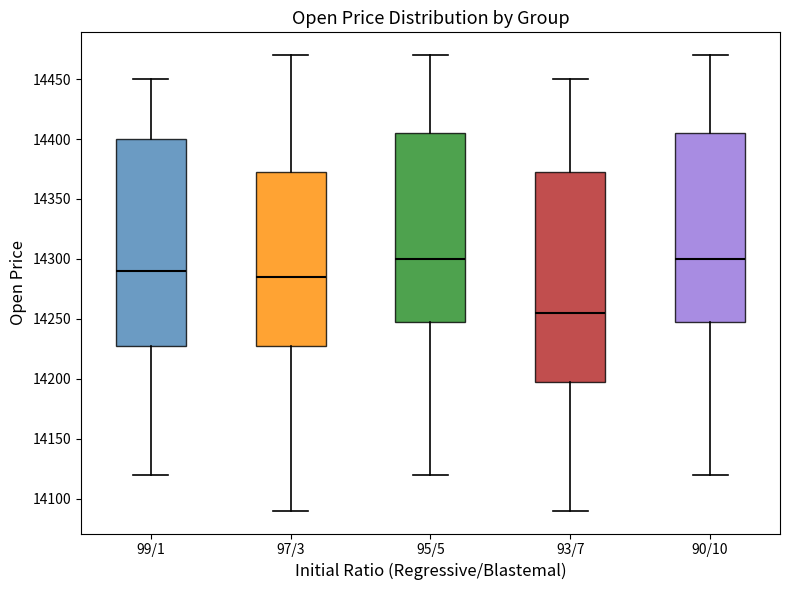

Reading left to right, transcribe this box plot: for each box, give where its median line is, the range the box spans, and where its two whiskers end, as read against the y-axis. The values are not printed on the chart, so give them approximately, as read against the axis.

99/1: median 14290, box 14230 to 14400, whiskers 14120 to 14450
97/3: median 14285, box 14230 to 14375, whiskers 14090 to 14470
95/5: median 14300, box 14250 to 14405, whiskers 14120 to 14470
93/7: median 14255, box 14200 to 14375, whiskers 14090 to 14450
90/10: median 14300, box 14250 to 14405, whiskers 14120 to 14470